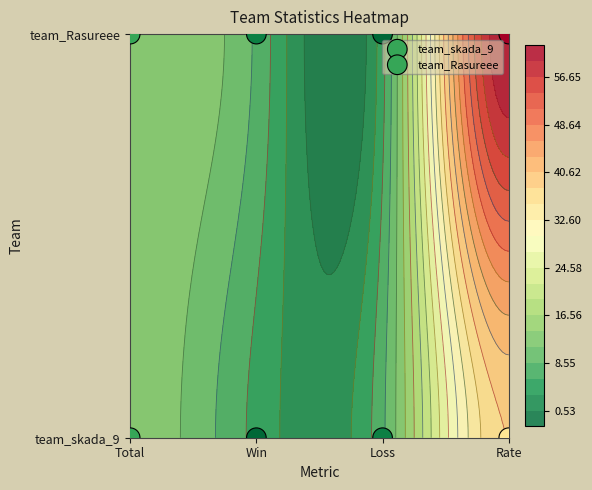

At Loss, list the series in order from smallest to largest.

team_skada_9, team_Rasureee